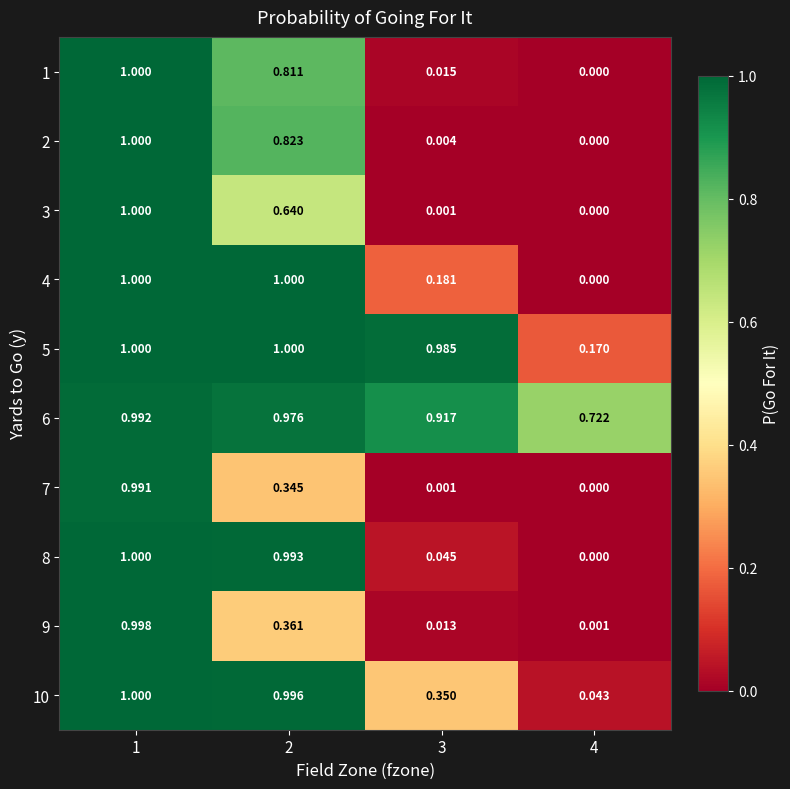

Is the value of 1 at 2 greater than the value of 4 at 1?

No